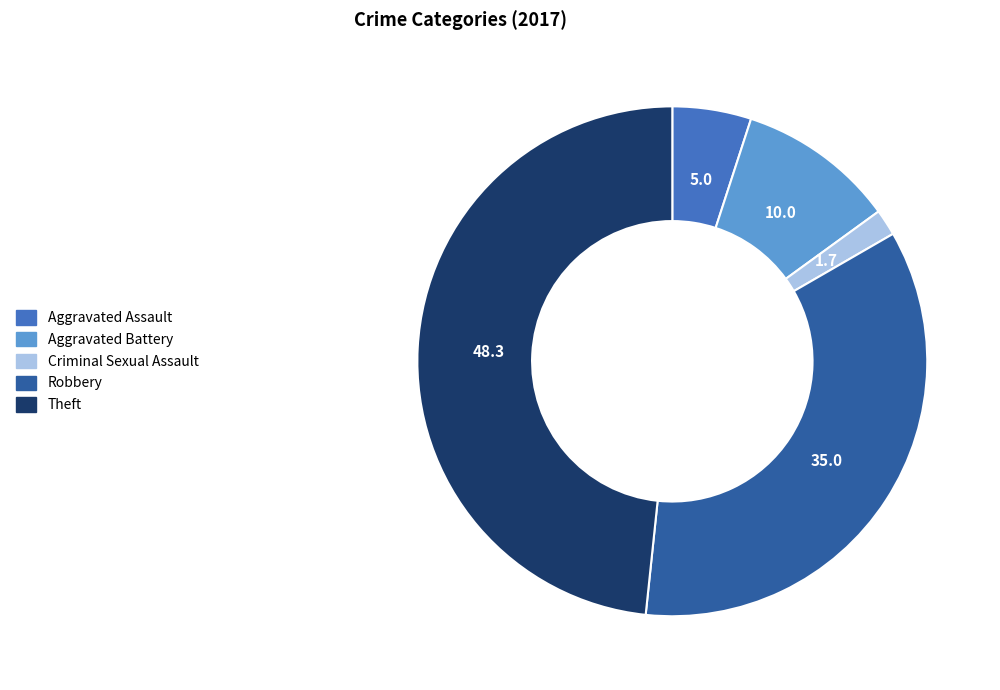

Does any single category account for the majority?

No